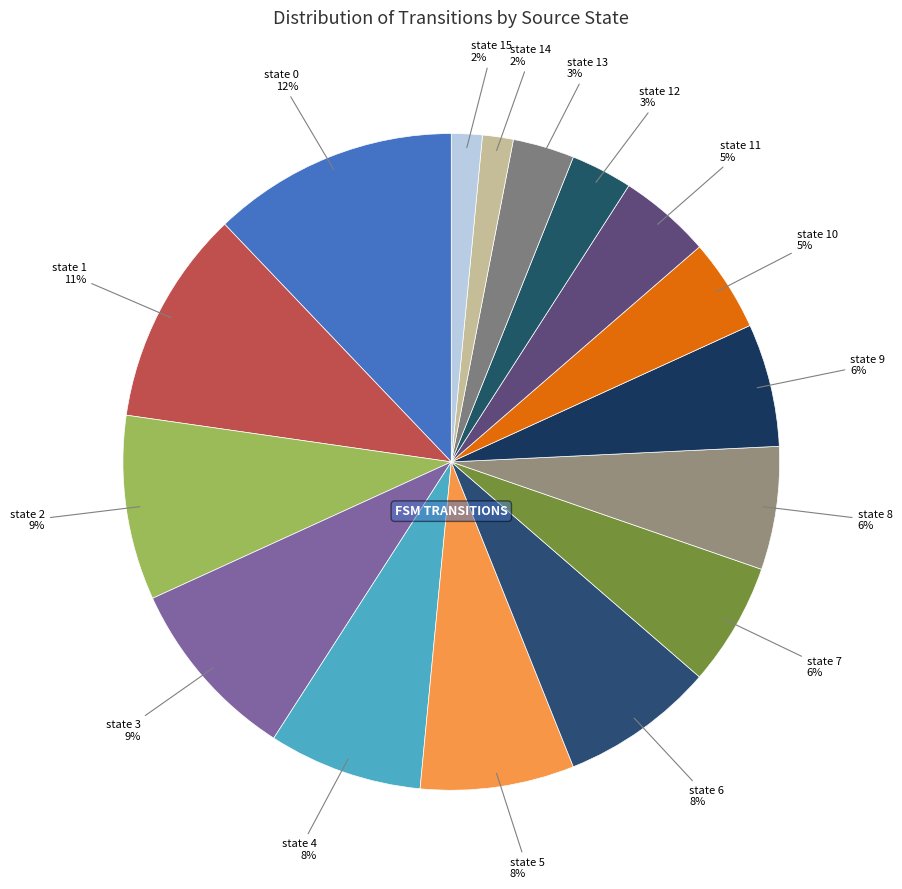

Which slice is the largest?

state 0